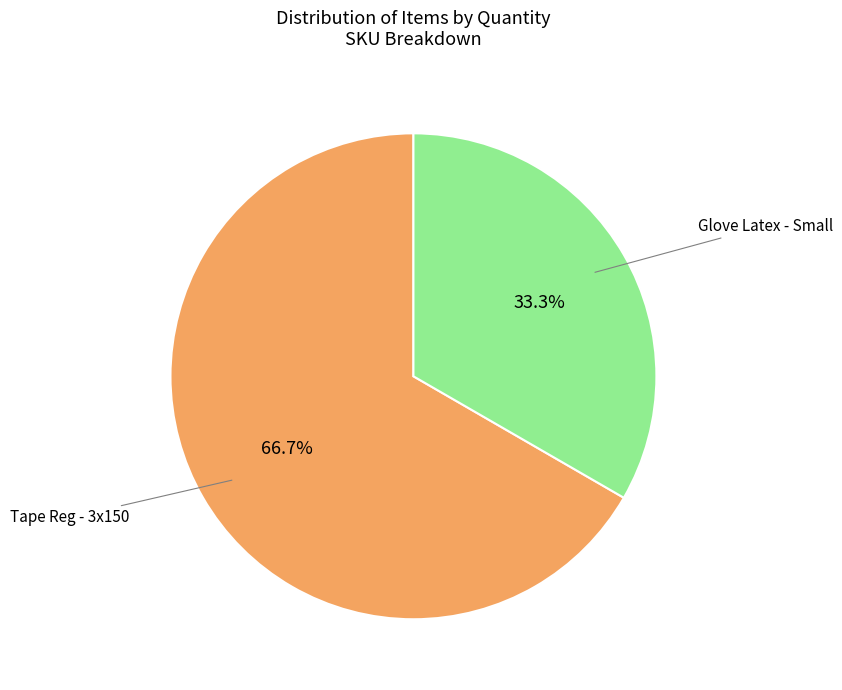

Approximately how many times larger is the value at Tape Reg - 3x150 compared to Glove Latex - Small?

2.0